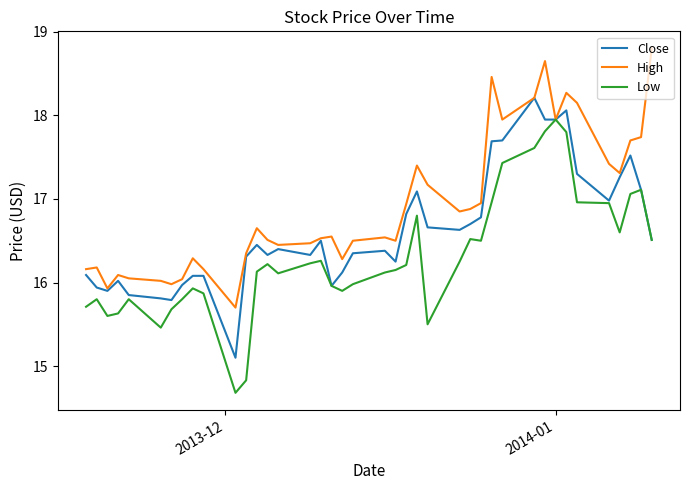

What are all the series names shown in the legend?

Close, High, Low